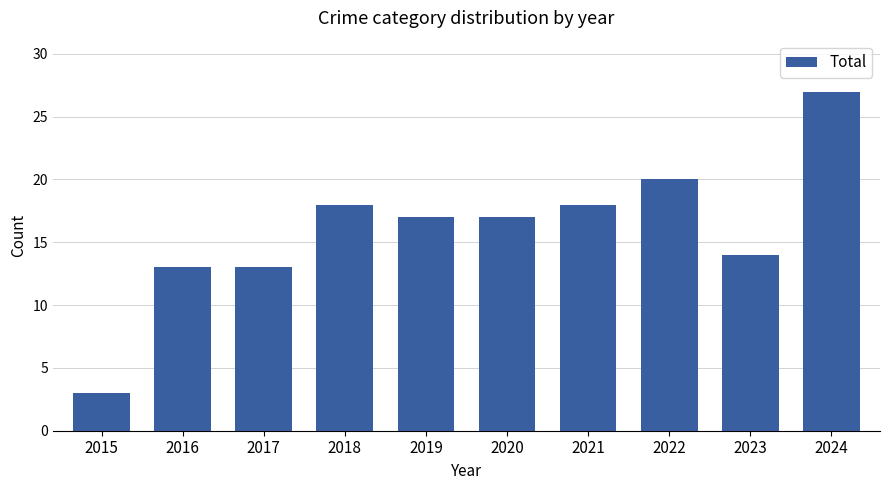

What is the smallest value displayed?

3